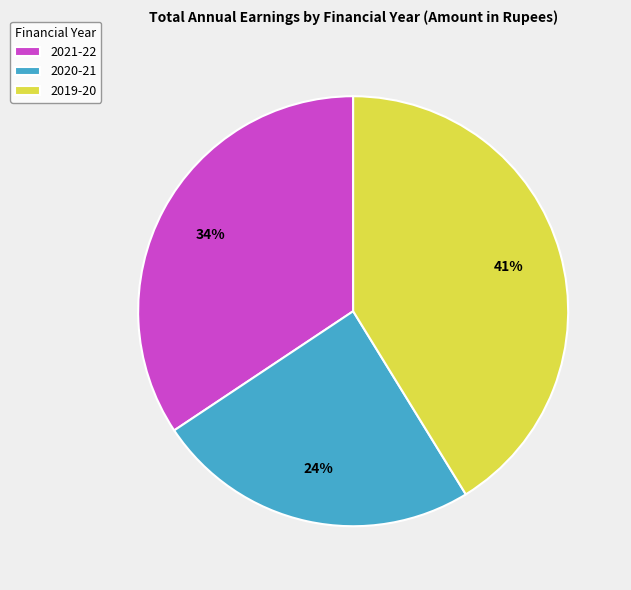

Does 2019-20 account for over 50% of the chart?

No